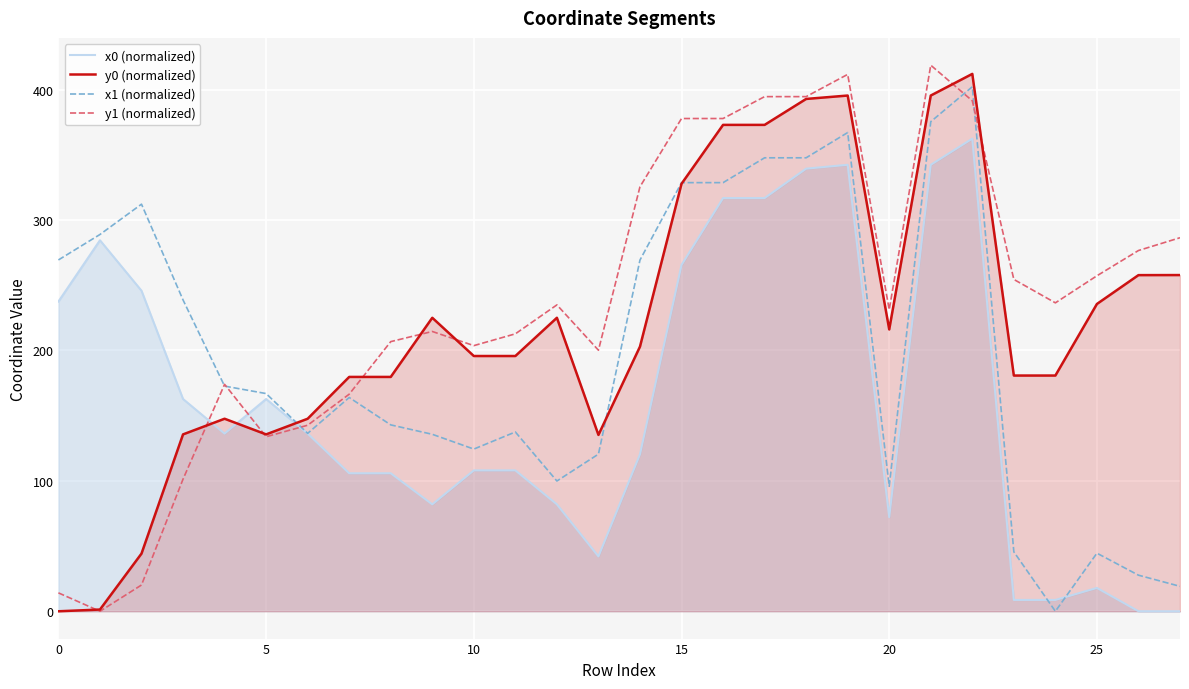

List the series in order of their peak value, highest first.

y1 (normalized), y0 (normalized), x1 (normalized), x0 (normalized)